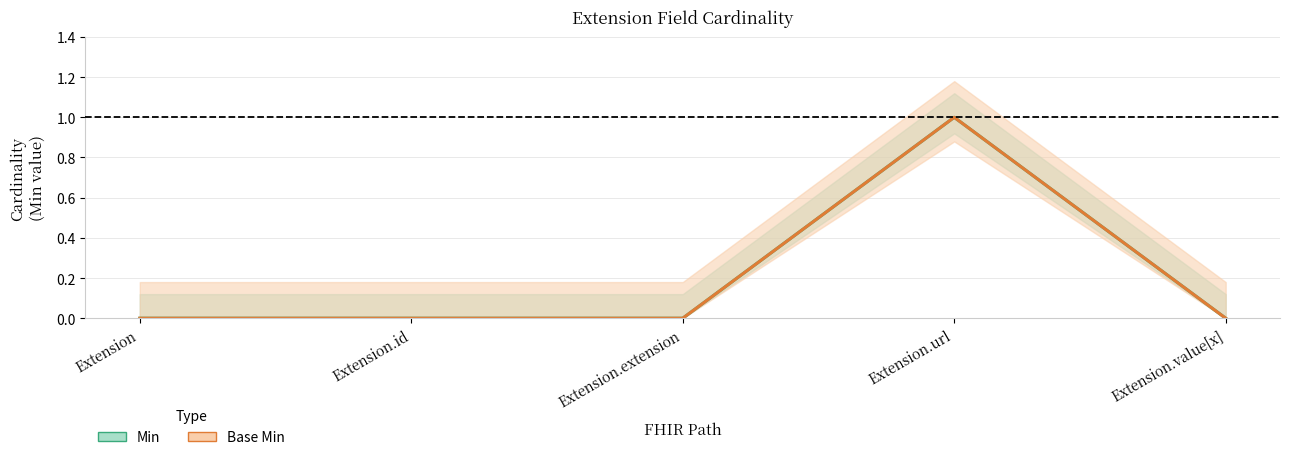

In Min, how many points are higher than both neighbors (excluding endpoints)?

1